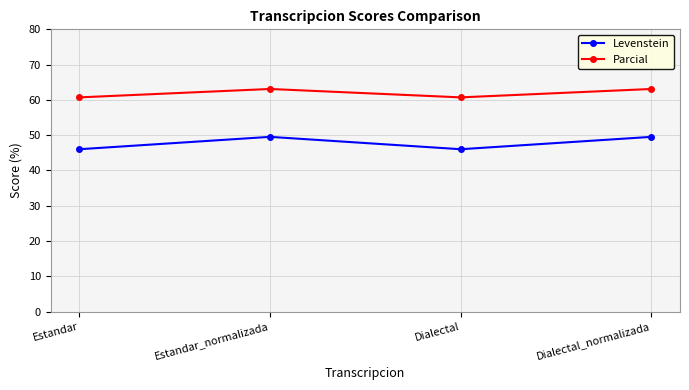

What is the difference between the Levenstein values at Dialectal_normalizada and Dialectal?

3.5